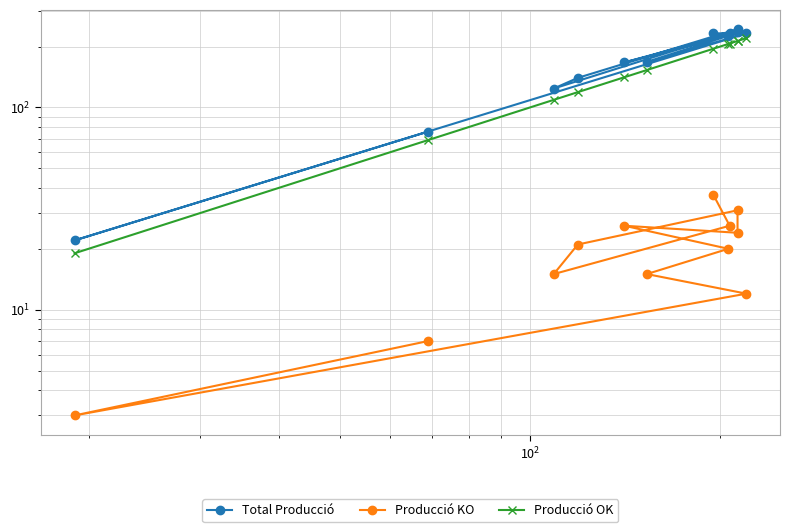

How many values in the Producció OK series are below 195?

6